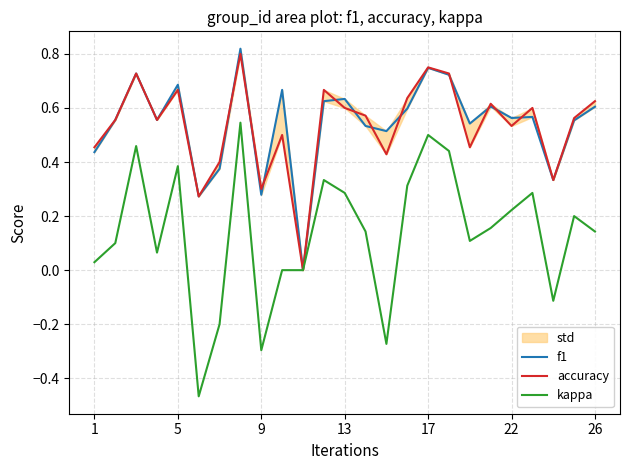

The value of kappa at 17 is 0.8. True or false?

False